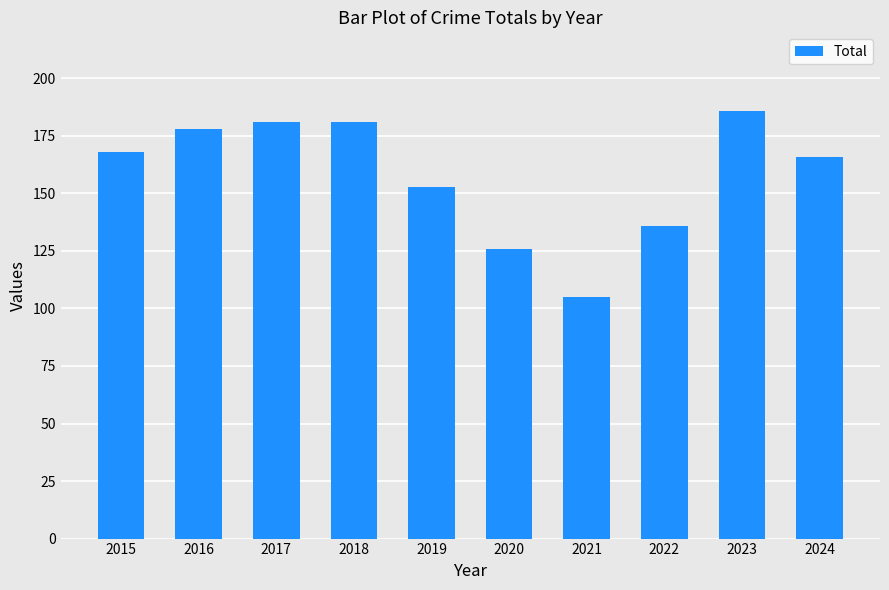

What is the value of the 10th bar from the left?

166